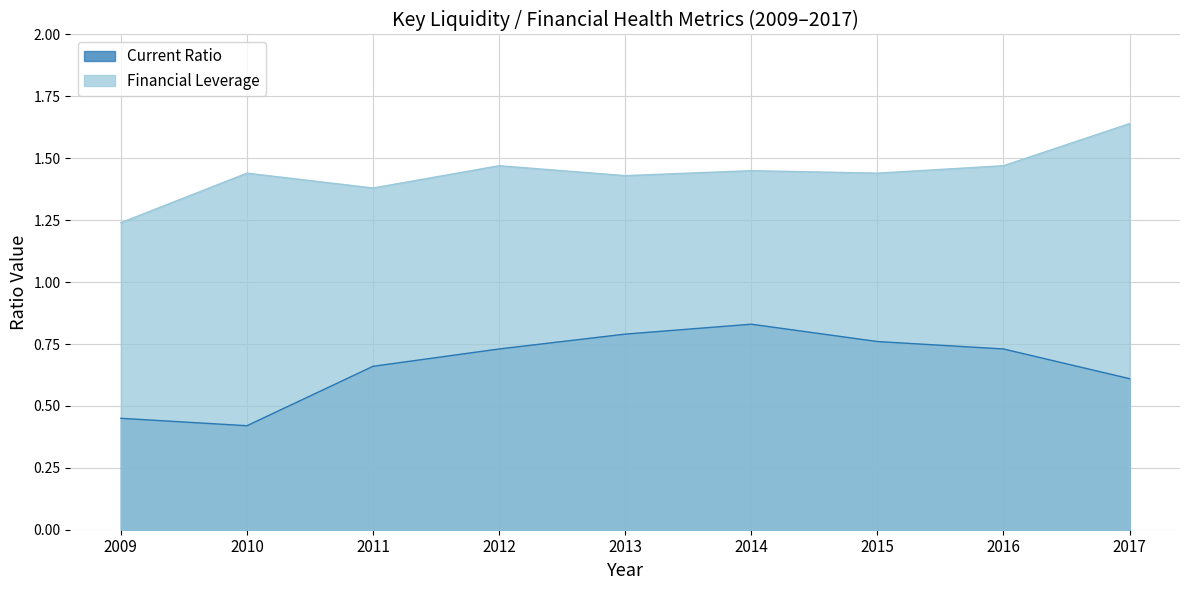

True or false: Financial Leverage has more than 1 points higher than both neighbors.

True